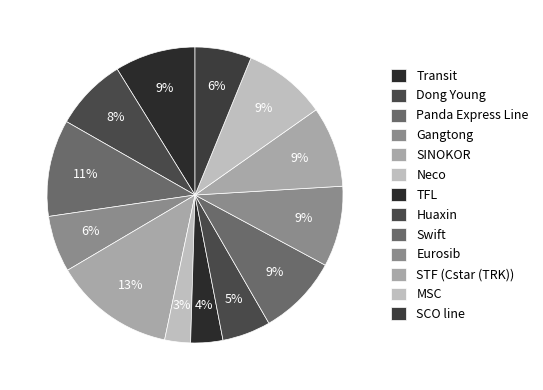

Approximately how many times larger is the value at TFL compared to STF (Cstar (TRK))?

0.4